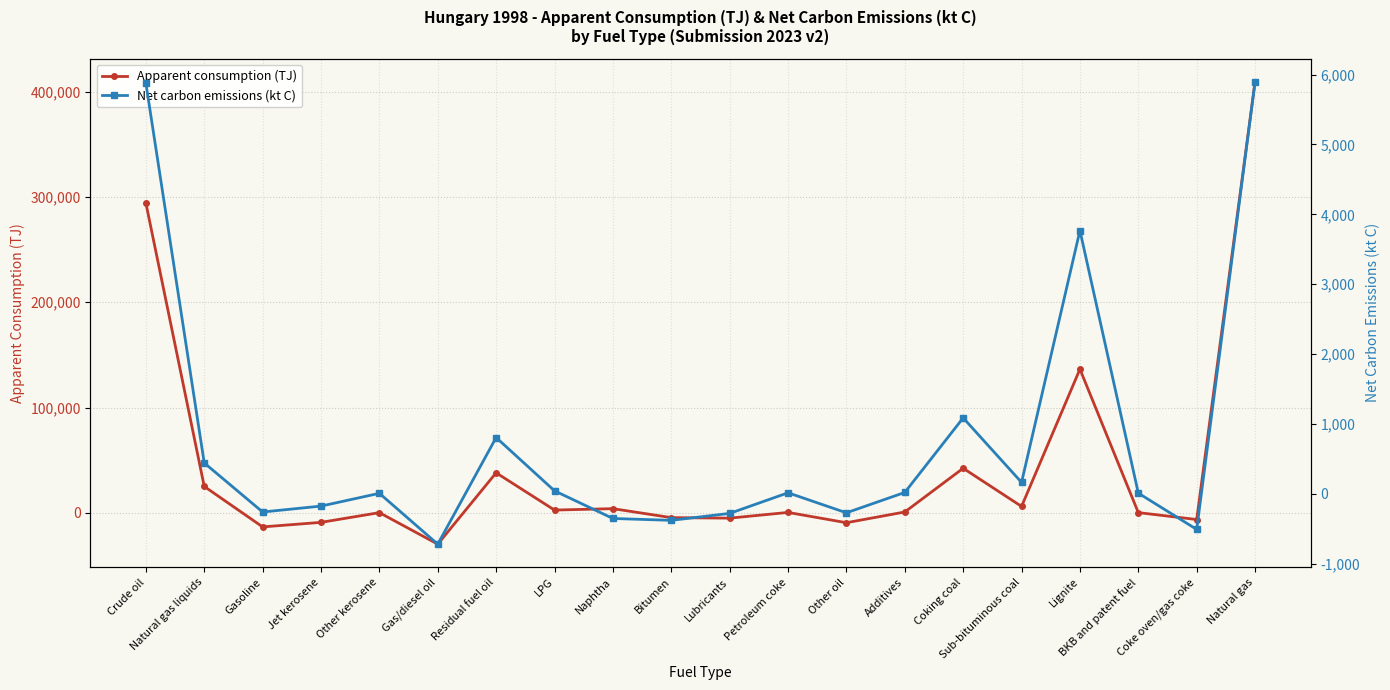

How many data points in Apparent consumption (TJ) are less than 919?

10